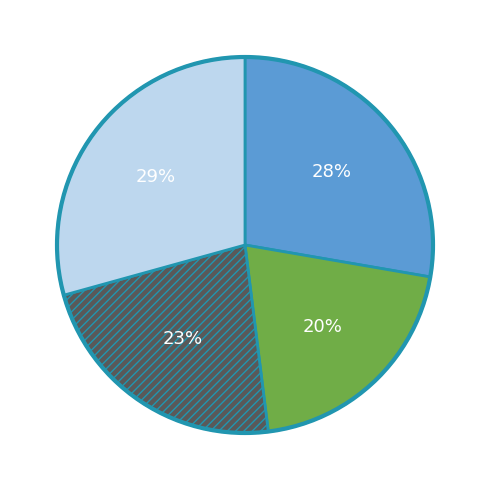

To the nearest percent, what is the average slice percentage?

25%